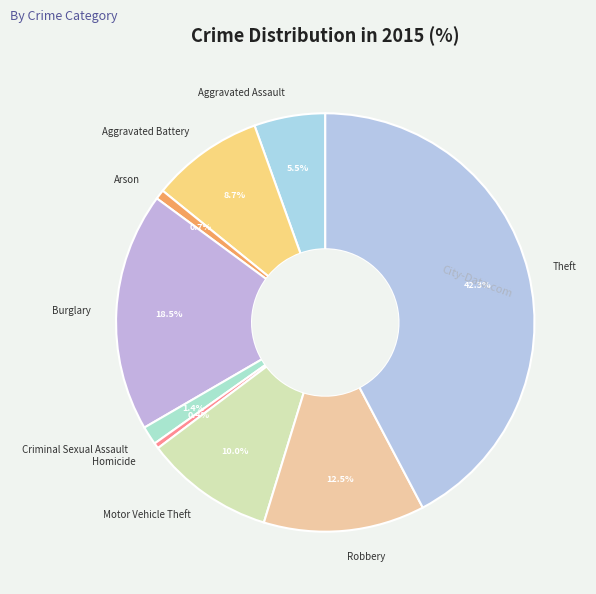

The Aggravated Battery slice represents 3% of the pie. True or false?

False